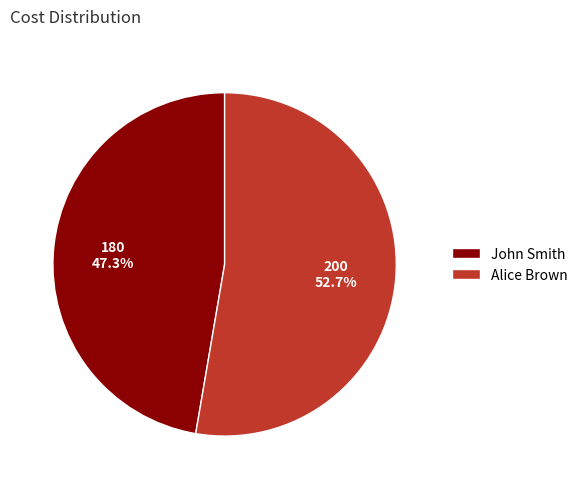

Is it true that John Smith is 47% of the pie?

True